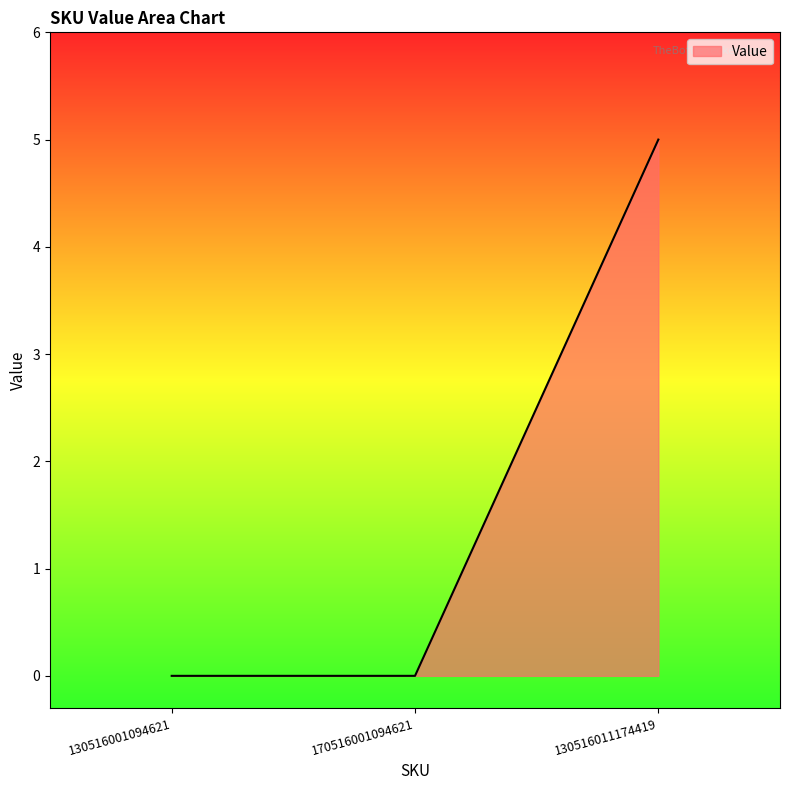

What position from the right is 170516001094621?

2